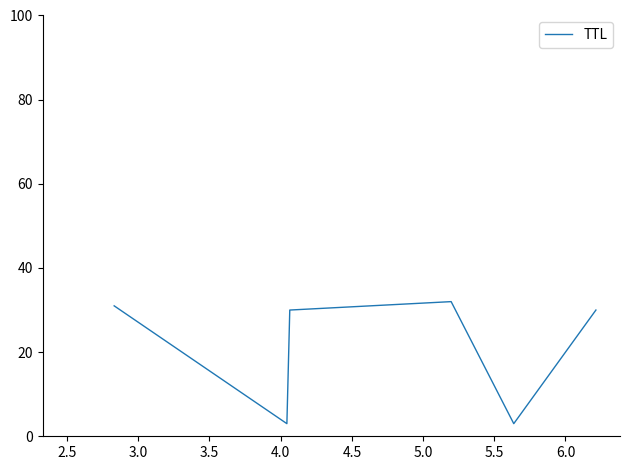

True or false: there are more than 2 points higher than both neighbors.

False